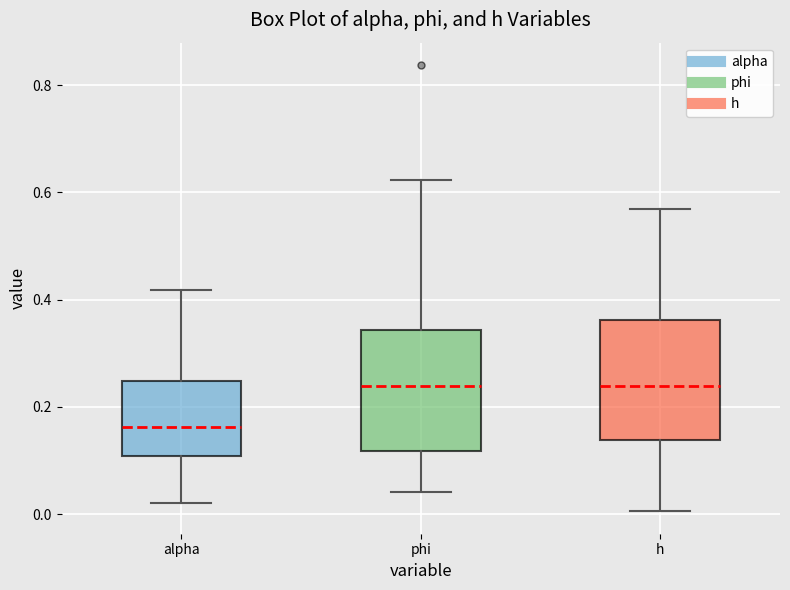

Reading left to right, transcribe this box plot: for each box, give where its median line is, the range the box spans, and where its two whiskers end, as read against the y-axis. The values are not printed on the chart, so give them approximately, as read against the axis.

alpha: median 0.16, box 0.10 to 0.24, whiskers 0.02 to 0.42
phi: median 0.24, box 0.12 to 0.34, whiskers 0.04 to 0.62
h: median 0.24, box 0.14 to 0.36, whiskers 0.00 to 0.56